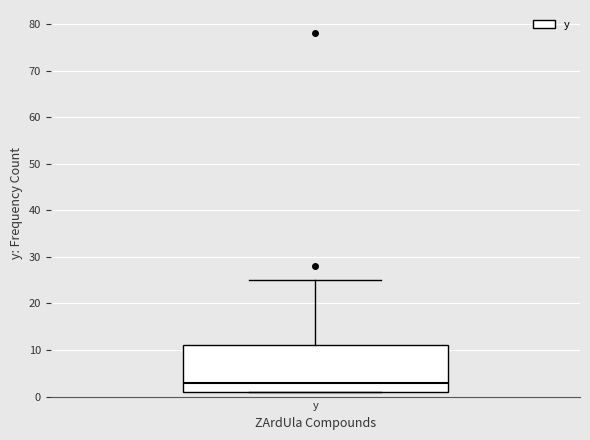

Transcribe this box plot: give where the median line is, the range the box spans, and where the two whiskers end, as read against the y-axis. The values are not printed on the chart, so give them approximately, as read against the axis.

median 3, box 1 to 11, whiskers 1 to 25